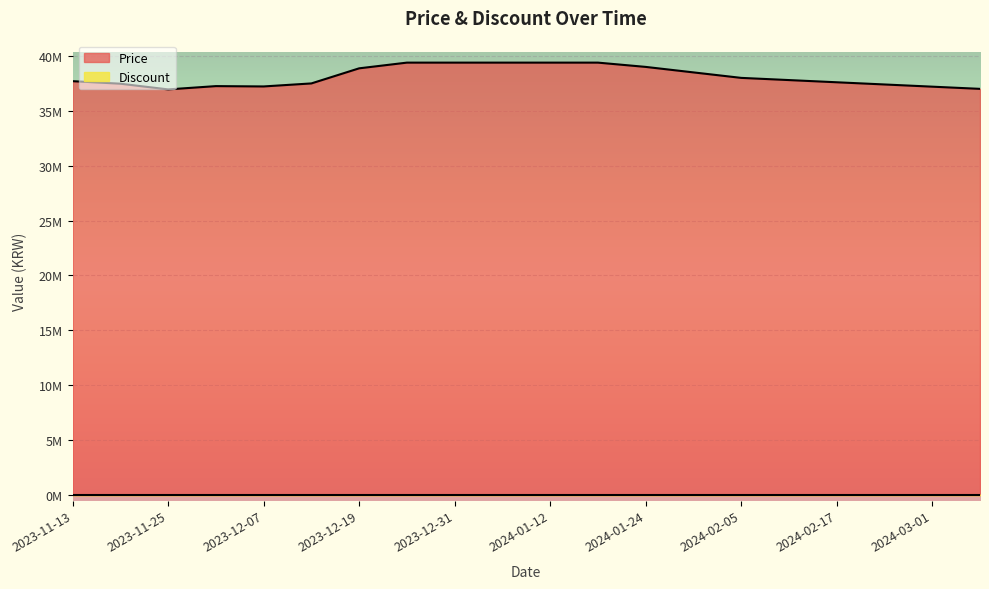

What is the ratio of the value at 2023-12-01 to the value at 2023-11-13?

1.0